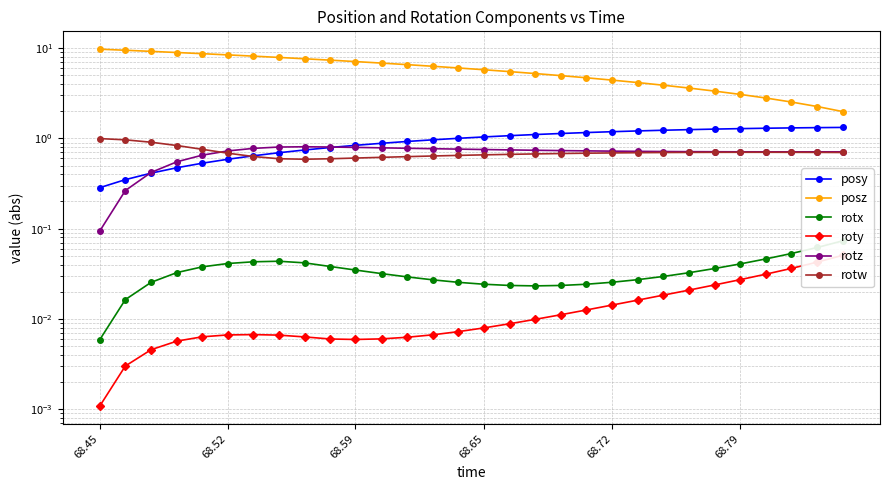

What are all the series names shown in the legend?

posy, posz, rotx, roty, rotz, rotw